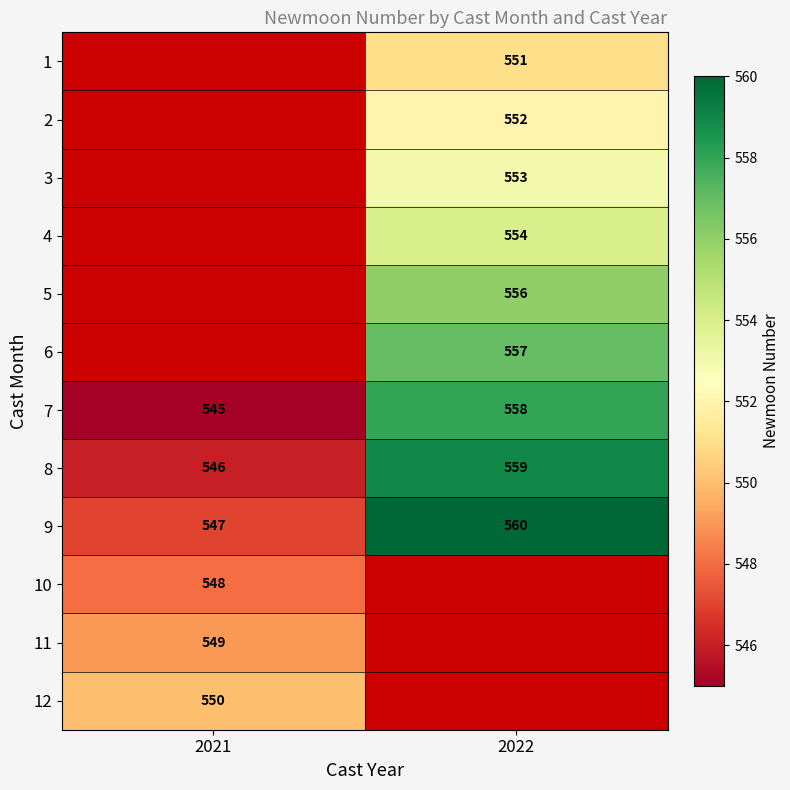

Which category has the highest value in the 8 series?

2022